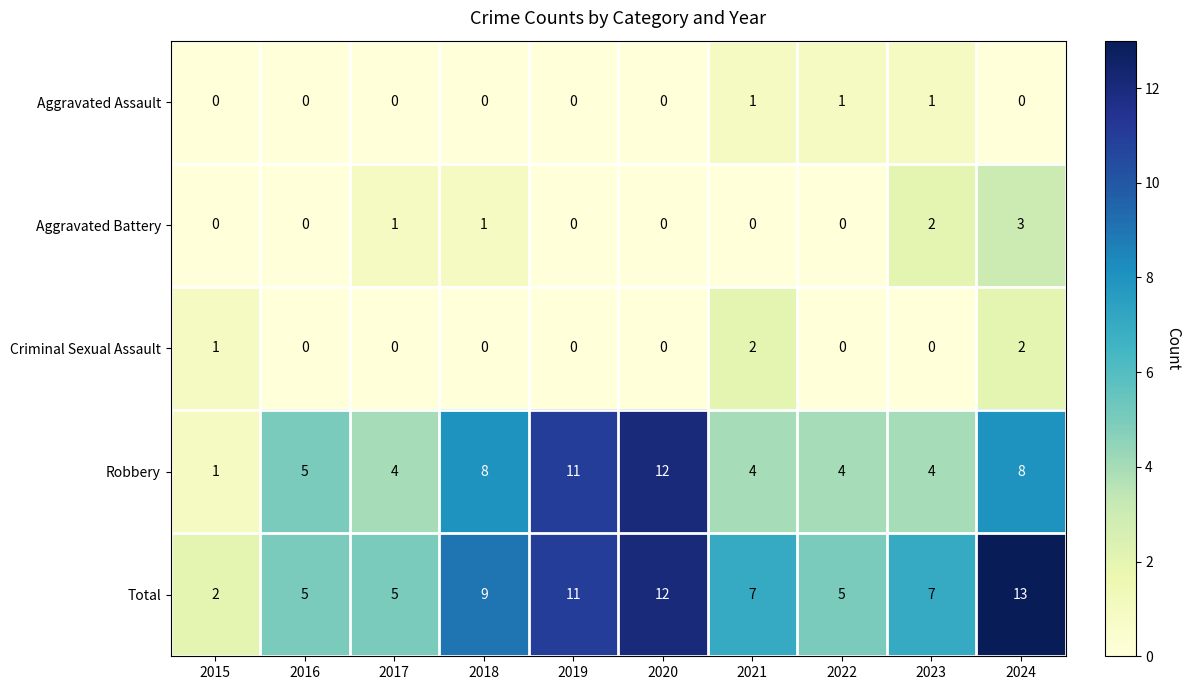

List the series in order of their peak value, lowest first.

Aggravated Assault, Criminal Sexual Assault, Aggravated Battery, Robbery, Total